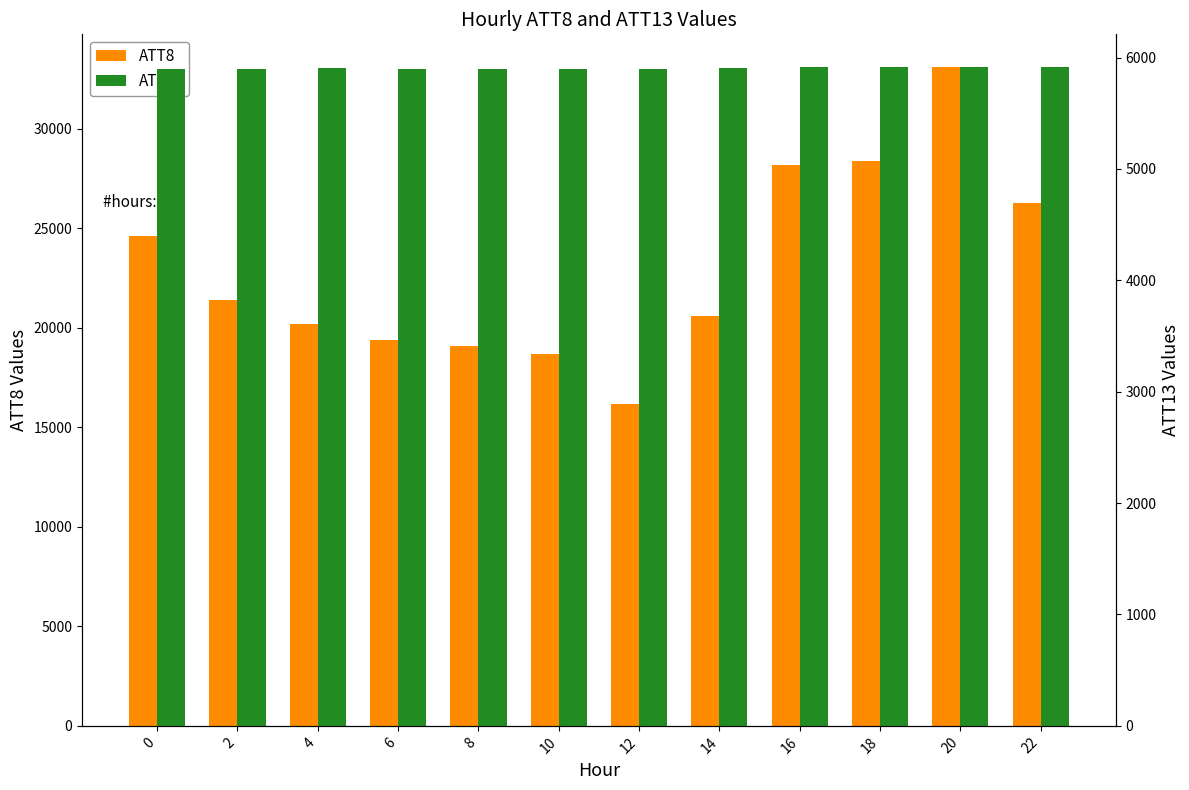

Which label corresponds to the smallest value in the chart?

8